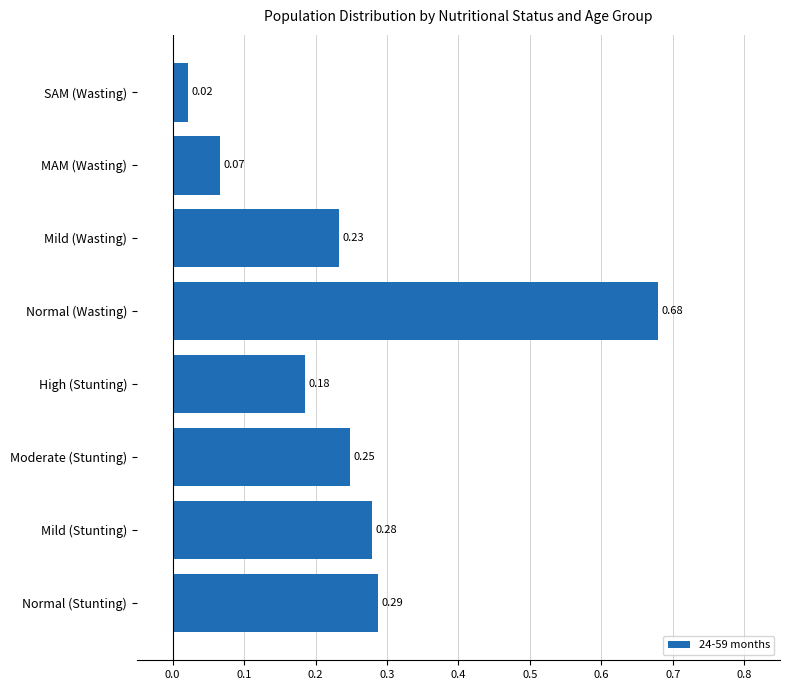

Which has a higher value, Normal (Stunting) or Normal (Wasting)?

Normal (Wasting)